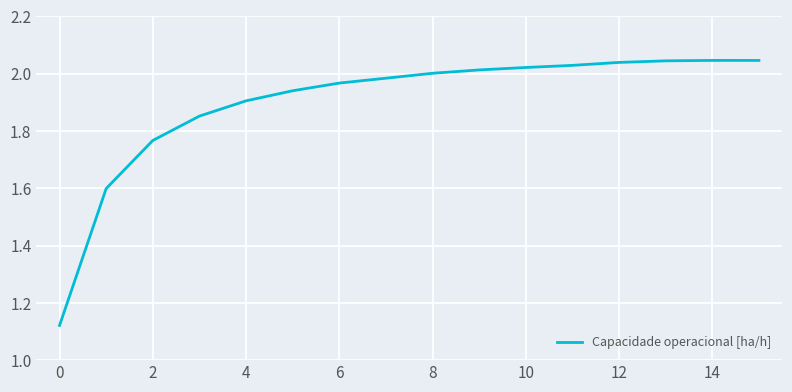

What is the difference between the maximum and minimum values?

0.9